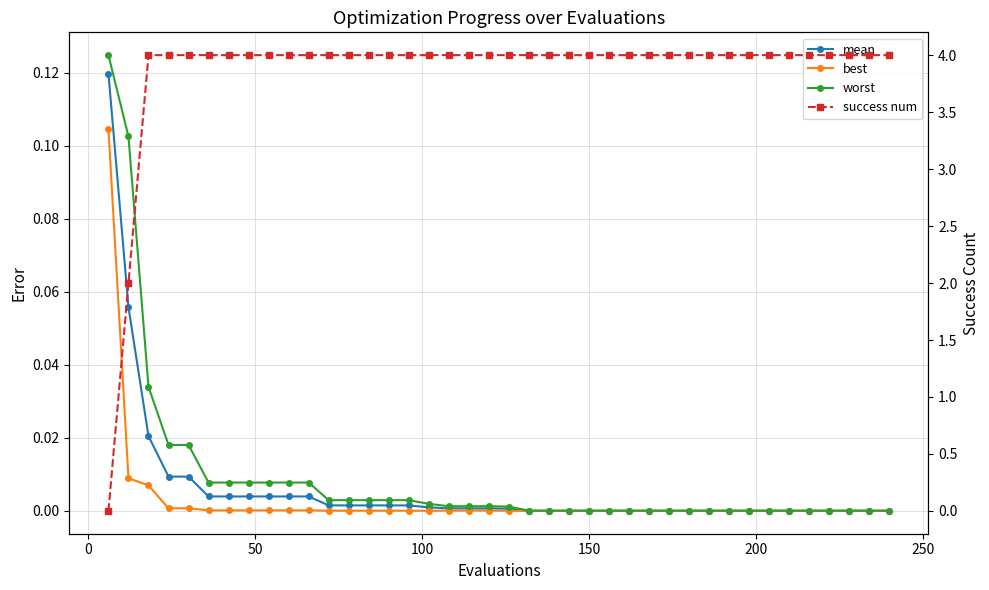

What is the maximum value for mean?

0.1